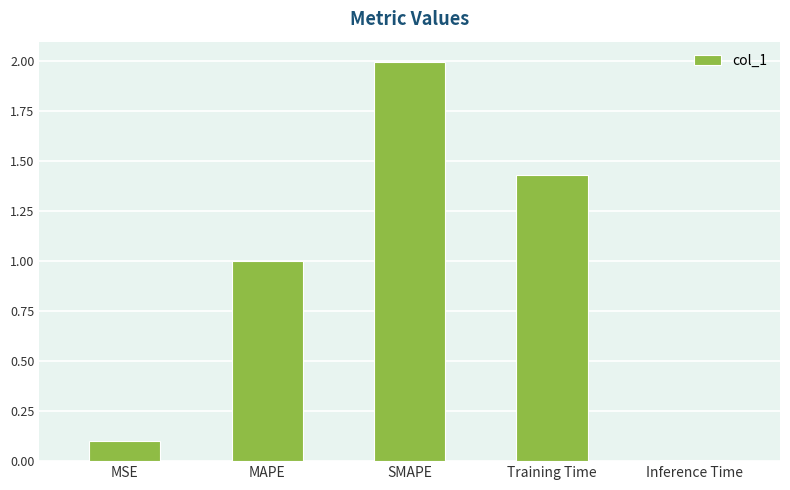

True or false: the data shows 1.0 at MAPE.

True